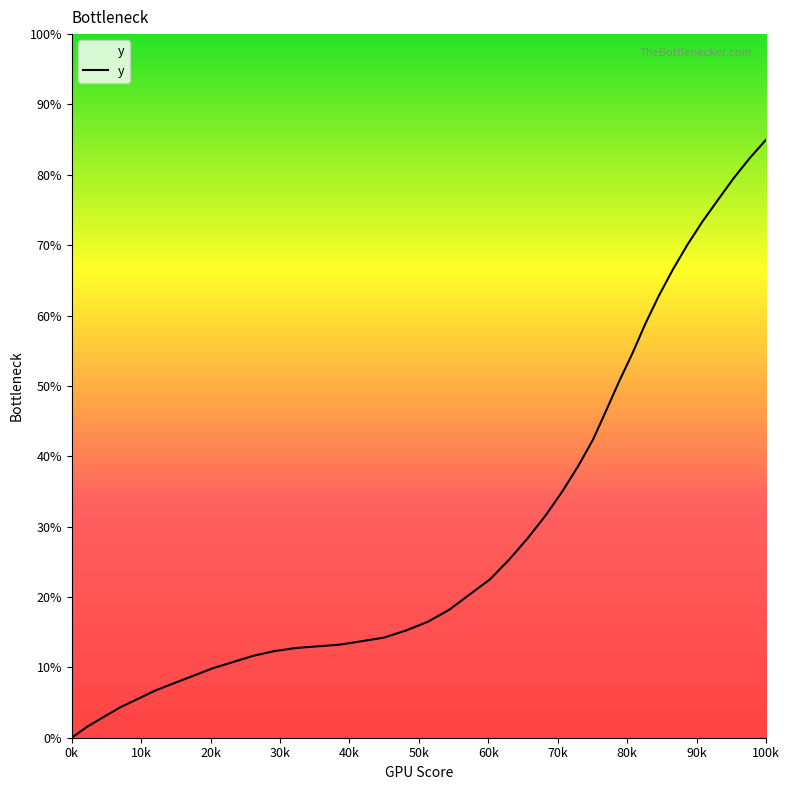

What is the difference between the maximum and minimum values?

85.0